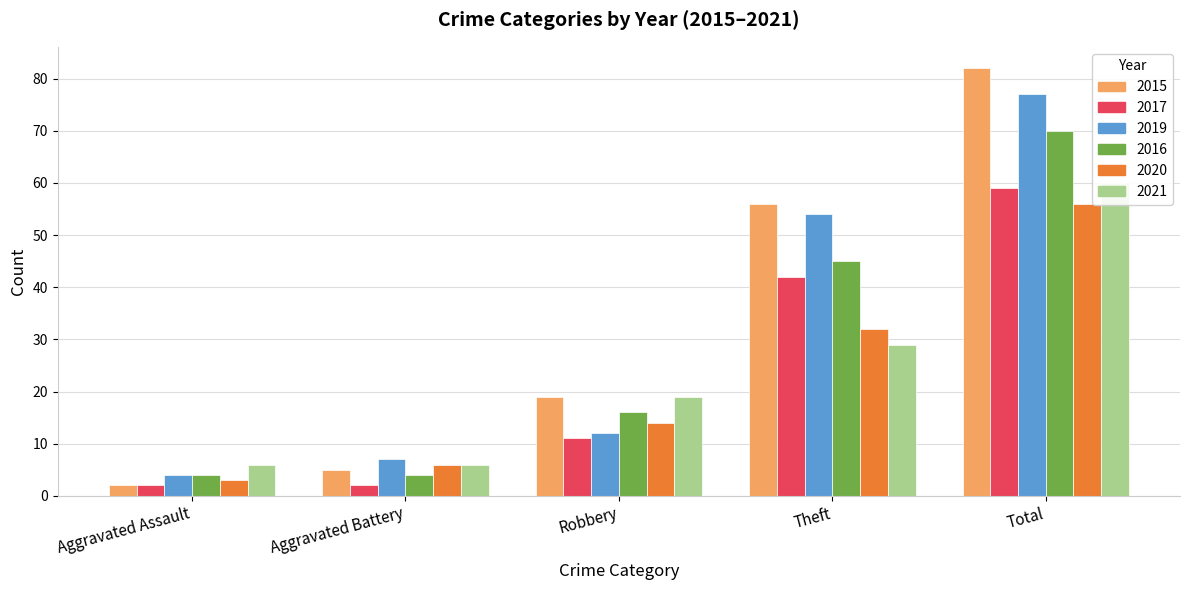

Which series has the widest spread of values?

2015